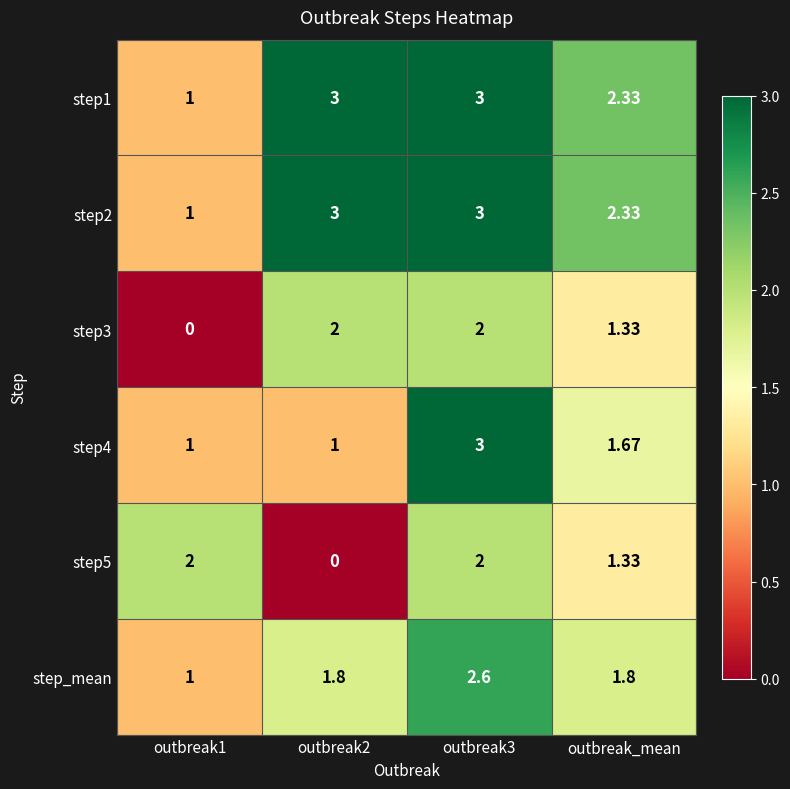

At which label is step4 closest to 2?

outbreak_mean